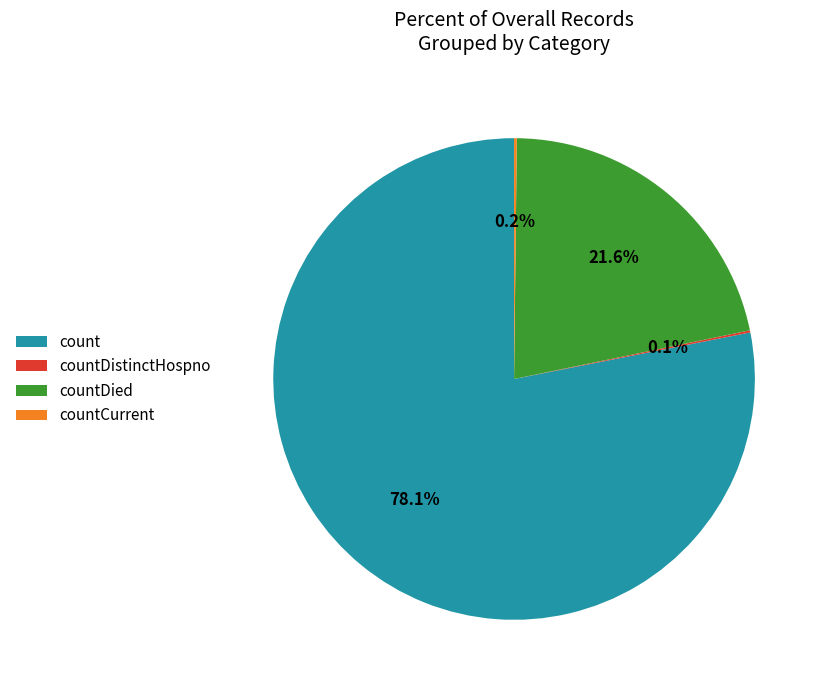

To the nearest percent, what is the average slice percentage?

25%